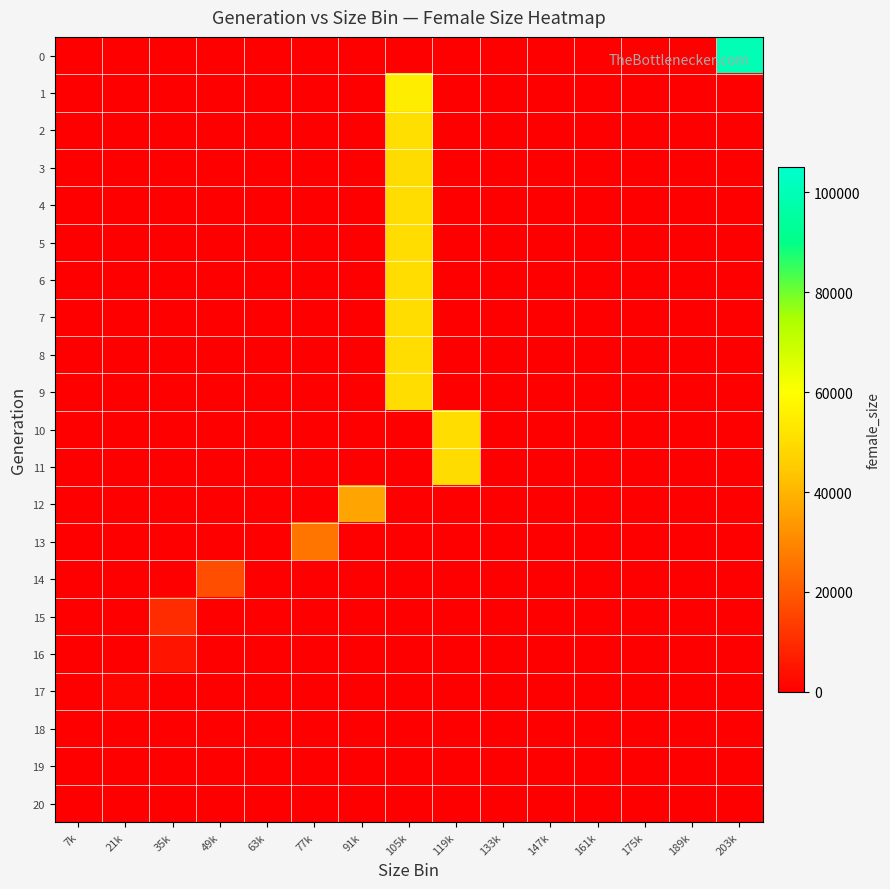

Rank the series by their maximum value, from highest to lowest.

0, 1, 2, 5, 6, 4, 9, 7, 10, 8, 11, 3, 12, 13, 14, 15, 16, 17, 18, 19, 20